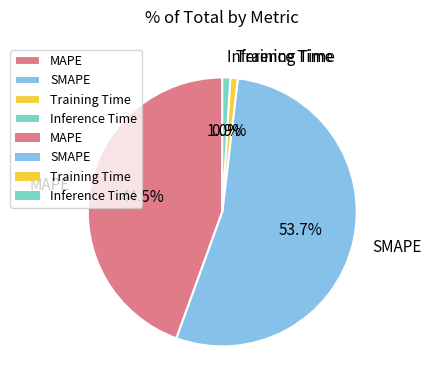

The MAPE slice represents 57% of the pie. True or false?

False